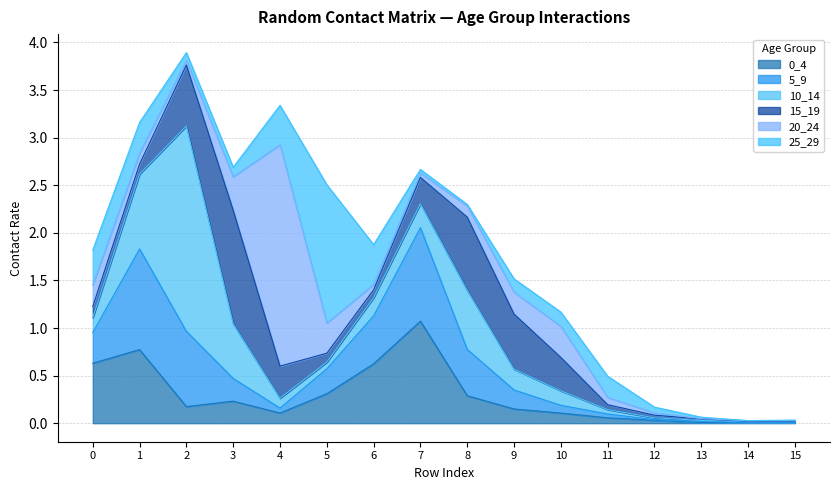

Reading left to right, what are all the values shown in this chart?

0_4: 0.6	0.8	0.2	0.2	0.1	0.3	0.6	1.1	0.3	0.1	0.1	0.1	0.0	0.0	0.0	0.0
5_9: 0.3	1.1	0.8	0.2	0.1	0.3	0.5	1.0	0.5	0.2	0.1	0.0	0.0	0.0	0.0	0.0
10_14: 0.2	0.8	2.2	0.6	0.1	0.1	0.2	0.3	0.6	0.2	0.2	0.0	0.0	0.0	0.0	0.0
15_19: 0.1	0.1	0.6	1.2	0.3	0.1	0.1	0.3	0.8	0.6	0.4	0.1	0.0	0.0	0.0	0.0
20_24: 0.2	0.1	0.0	0.4	2.3	0.3	0.1	0.0	0.1	0.2	0.3	0.1	0.0	0.0	0.0	0.0
25_29: 0.4	0.3	0.1	0.1	0.4	1.5	0.4	0.0	0.0	0.1	0.1	0.2	0.1	0.0	0.0	0.0